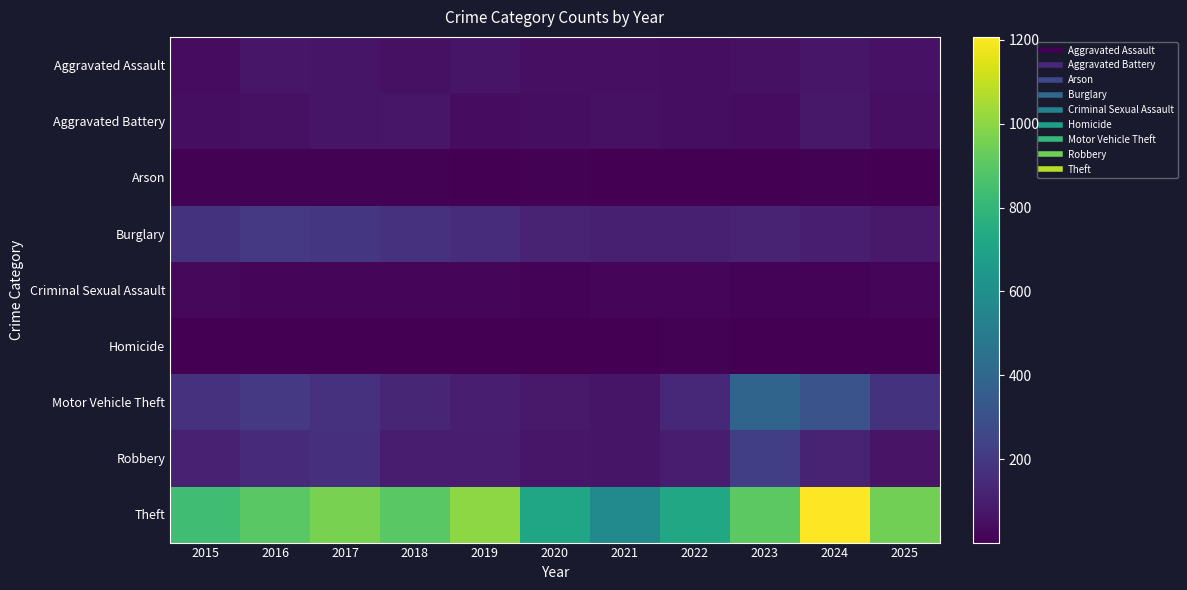

Reading right to left, list all the values displayed in this chart.

Aggravated Assault: 2025=60	2024=74	2023=57	2022=48	2021=52	2020=50	2019=68	2018=55	2017=67	2016=74	2015=42
Aggravated Battery: 2025=49	2024=80	2023=41	2022=45	2021=54	2020=46	2019=41	2018=73	2017=67	2016=53	2015=46
Arson: 2025=3	2024=8	2023=2	2022=3	2021=4	2020=7	2019=5	2018=7	2017=7	2016=8	2015=7
Burglary: 2025=82	2024=104	2023=118	2022=109	2021=107	2020=117	2019=153	2018=173	2017=193	2016=200	2015=180
Criminal Sexual Assault: 2025=22	2024=13	2023=13	2022=17	2021=20	2020=14	2019=23	2018=18	2017=20	2016=21	2015=27
Homicide: 2025=1	2024=2	2023=1	2022=6	2021=4	2020=5	2019=4	2018=3	2017=4	2016=4	2015=5
Motor Vehicle Theft: 2025=180	2024=310	2023=390	2022=140	2021=70	2020=82	2019=101	2018=129	2017=171	2016=201	2015=174
Robbery: 2025=66	2024=120	2023=223	2022=99	2021=68	2020=72	2019=99	2018=99	2017=164	2016=143	2015=112
Theft: 2025=952	2024=1207	2023=905	2022=726	2021=576	2020=710	2019=1002	2018=899	2017=966	2016=899	2015=836